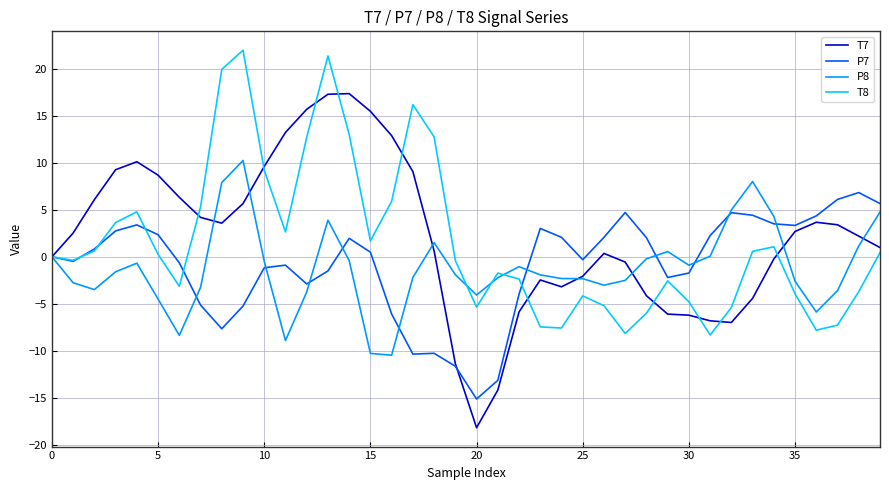

Which series has the largest range (max minus min)?

T7